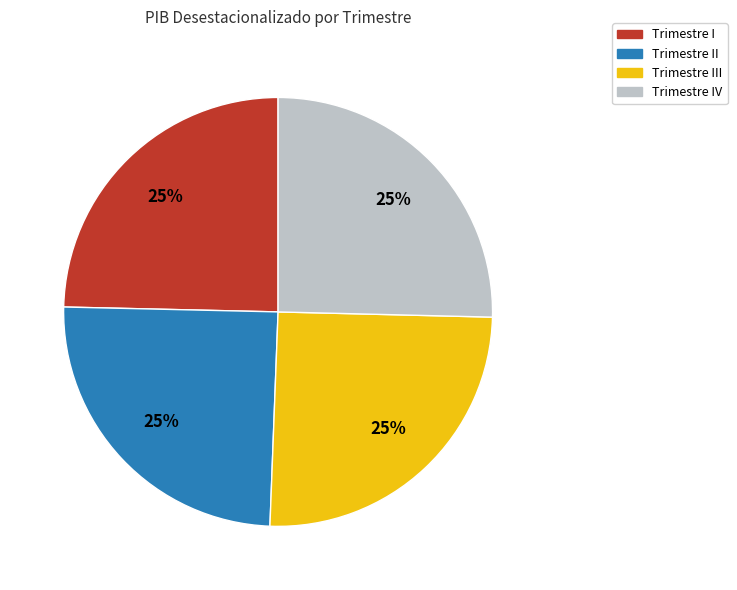

What percentage is the Trimestre I slice, to the nearest percent?

25%